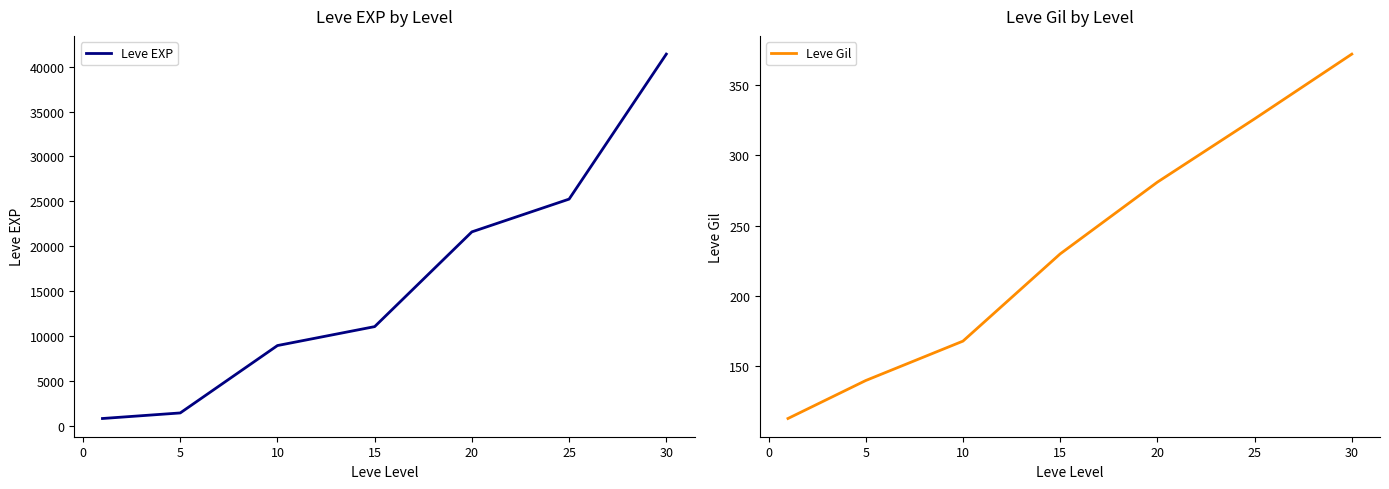

Which series has the largest total across all categories?

Leve EXP